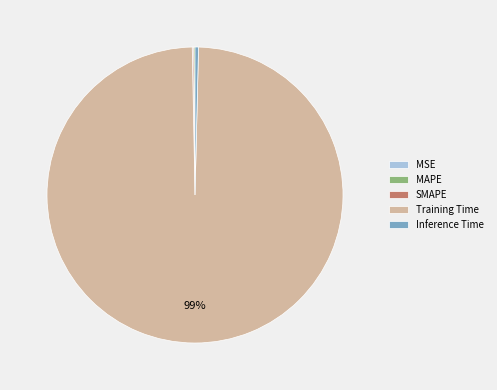

To the nearest percent, what is the average slice percentage?

20%